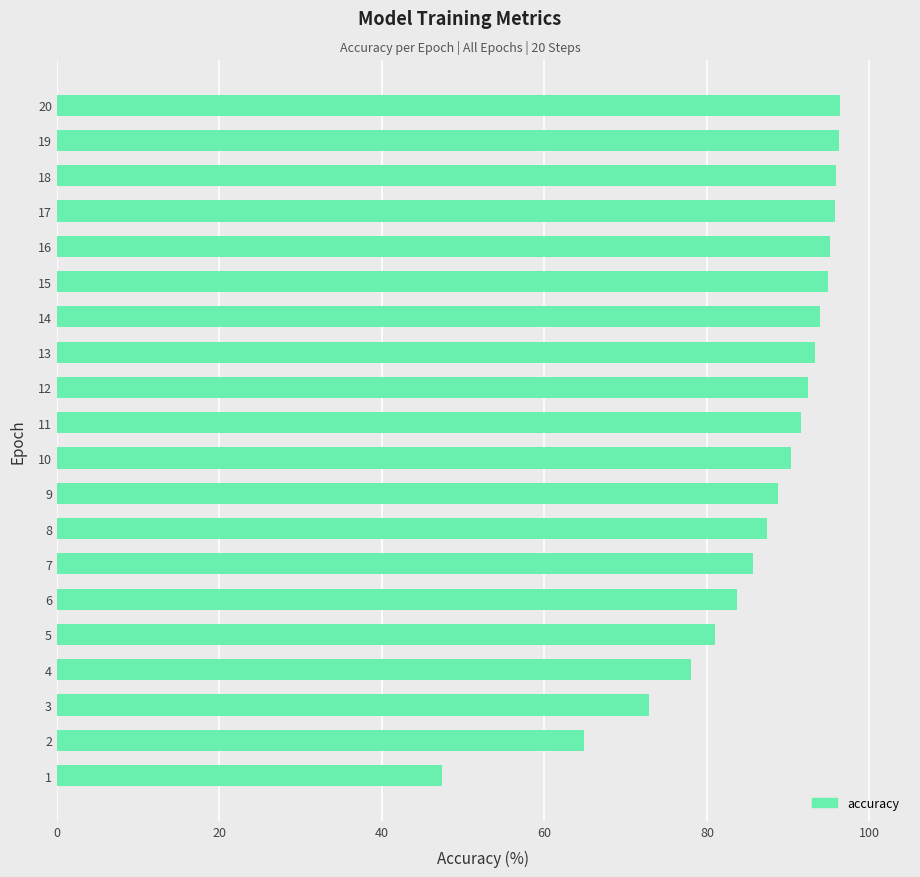

Which has a higher value, 15 or 9?

15